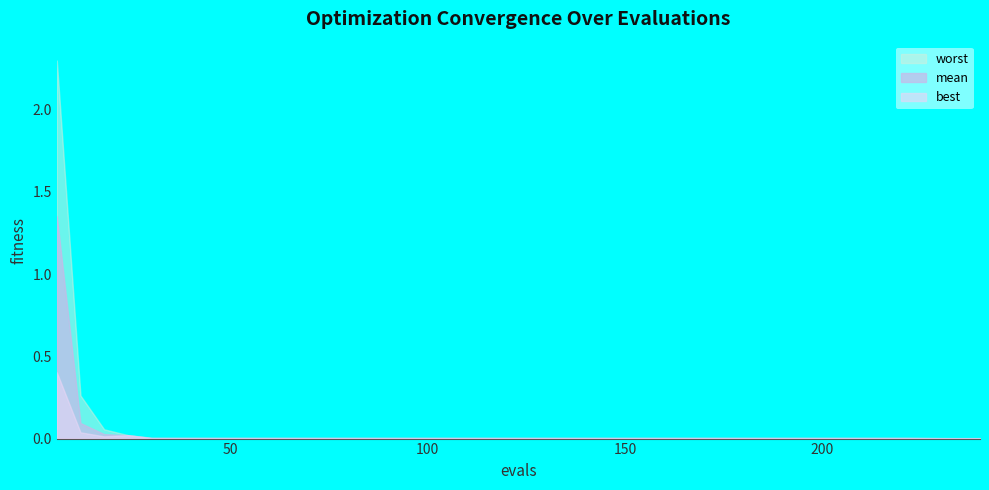

True or false: worst and best intersect in this chart.

False